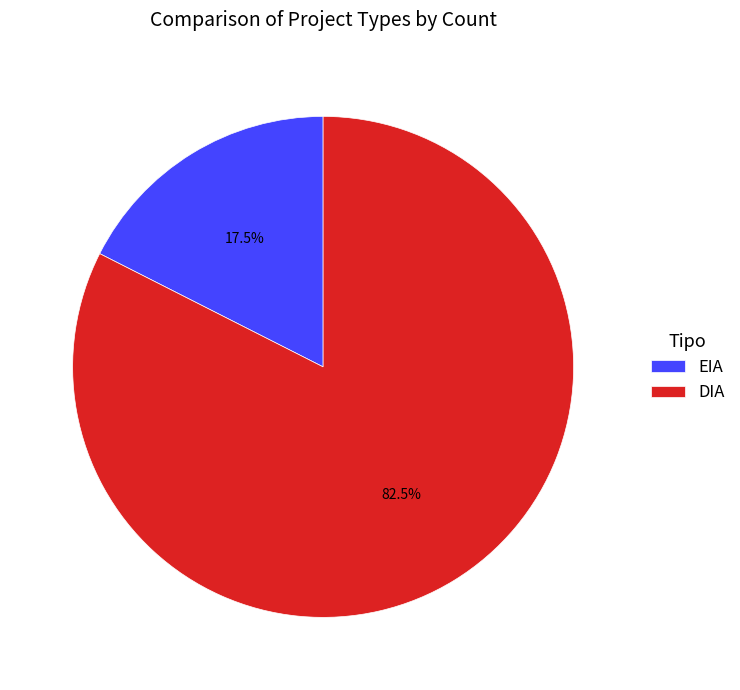

Do EIA and DIA together represent more than half of the pie?

Yes